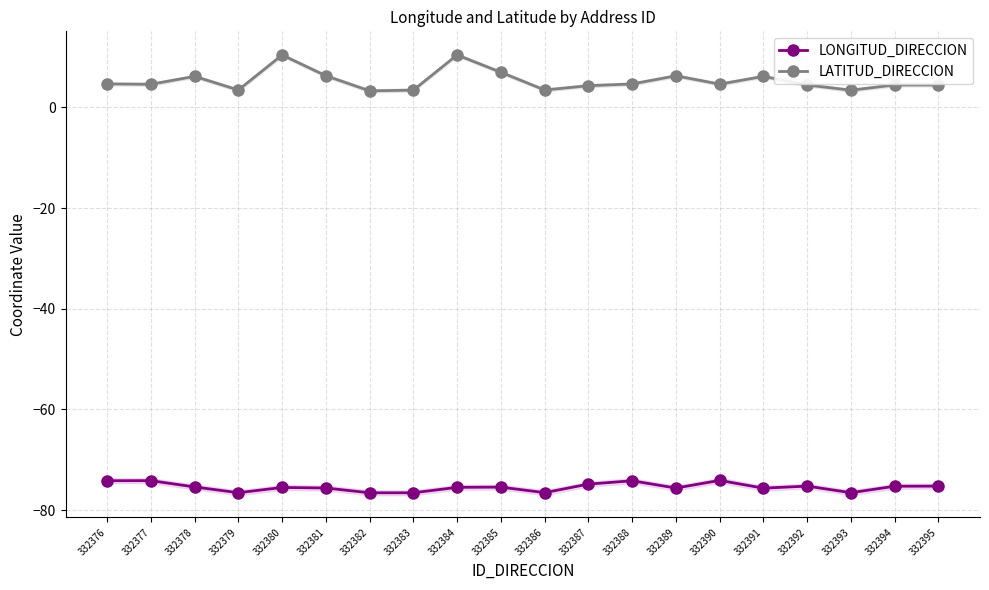

What is the difference between the highest and lowest values at 332376?

78.8